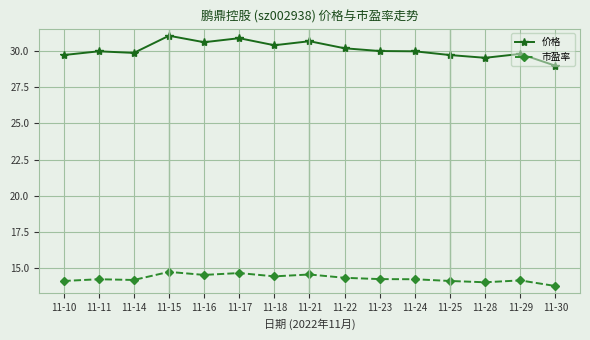

How many interior local valleys does the 价格 series have?

4